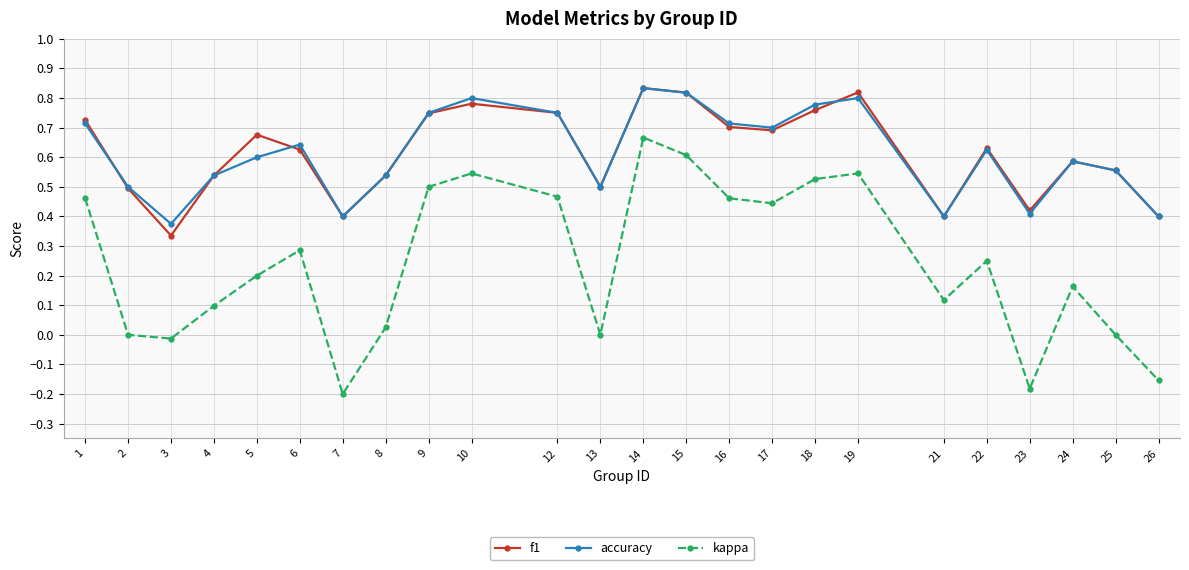

True or false: f1 and kappa intersect in this chart.

False